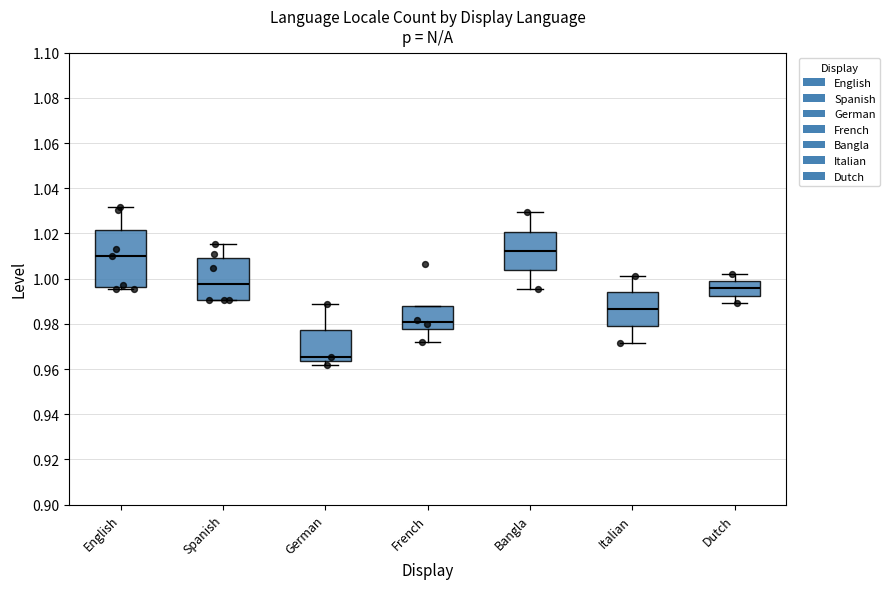

Reading left to right, transcribe this box plot: for each box, give where its median line is, the range the box spans, and where its two whiskers end, as read against the y-axis. The values are not printed on the chart, so give them approximately, as read against the axis.

English: median 1.010, box 0.996 to 1.022, whiskers 0.996 (just below the box's lower edge) to 1.032
Spanish: median 0.998, box 0.990 to 1.010, whiskers 0.990 to 1.016
German: median 0.966, box 0.964 to 0.978, whiskers 0.962 to 0.988
French: median 0.980, box 0.978 to 0.988, whiskers 0.972 to 0.988
Bangla: median 1.012, box 1.004 to 1.020, whiskers 0.996 to 1.030
Italian: median 0.986, box 0.978 to 0.994, whiskers 0.972 to 1.002
Dutch: median 0.996, box 0.992 to 0.998, whiskers 0.990 to 1.002